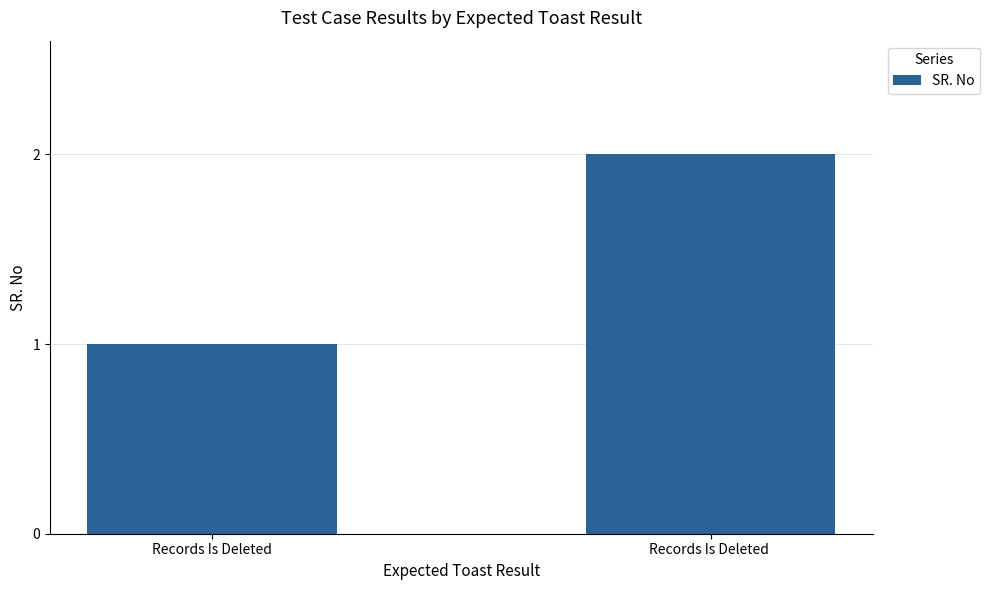

Which category has the highest value across all series?

Records Is Deleted 